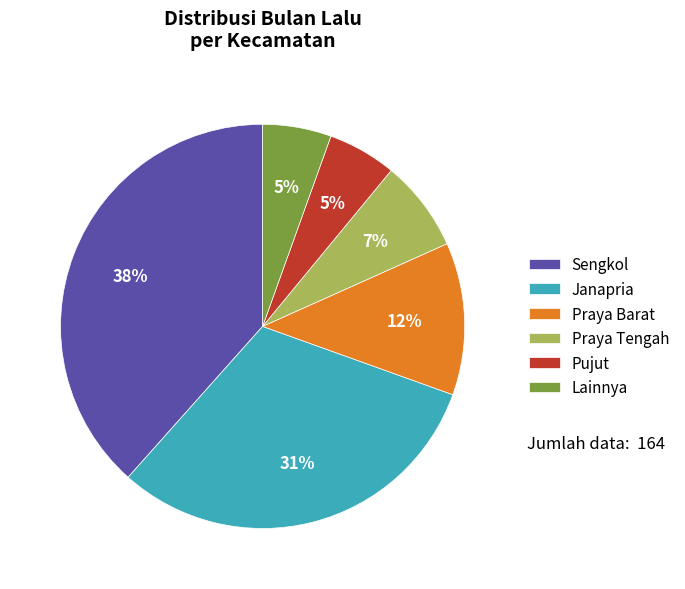

How many segments does this pie chart have?

6